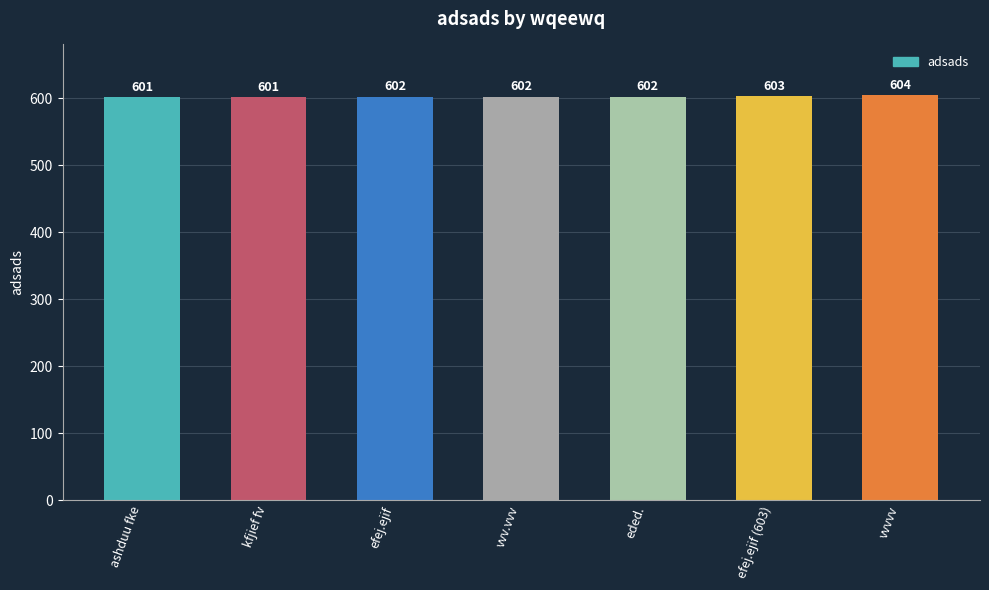

What is the smallest value displayed?

601